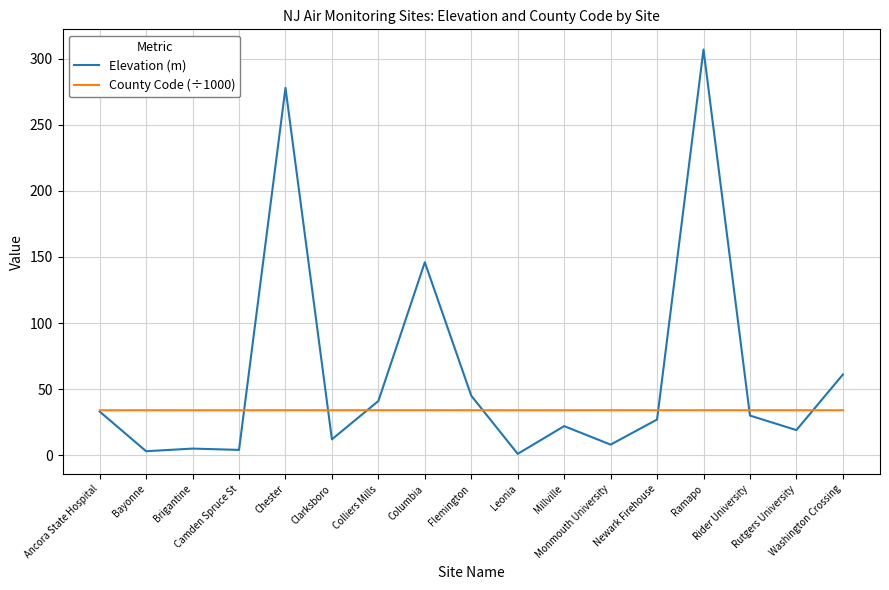

What is the greatest value displayed?

307.0